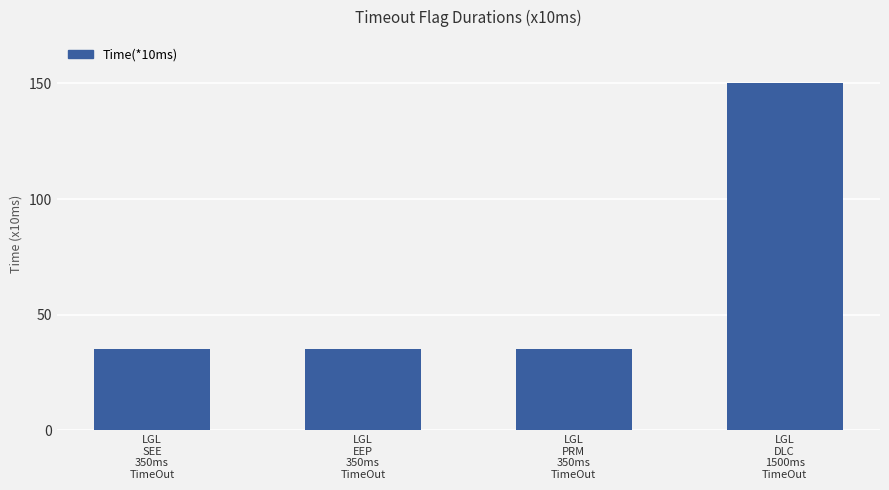

Are the bars grouped side by side (vs. stacked)?

No